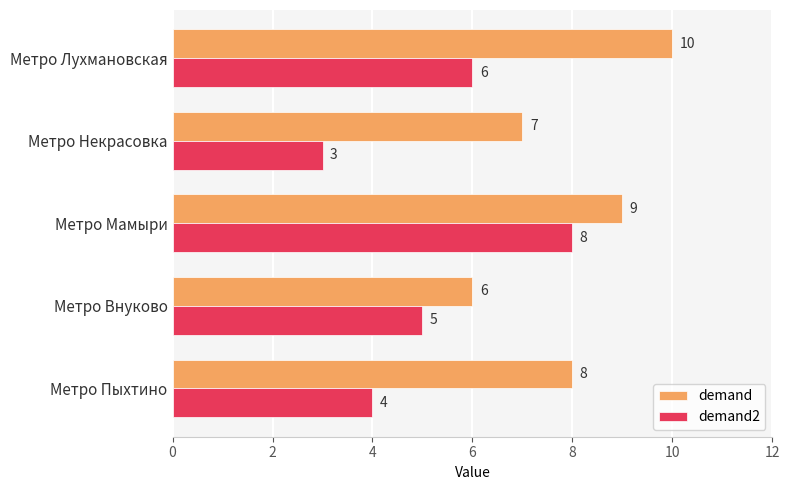

At which label is demand2 closest to 5?

Метро Внуково